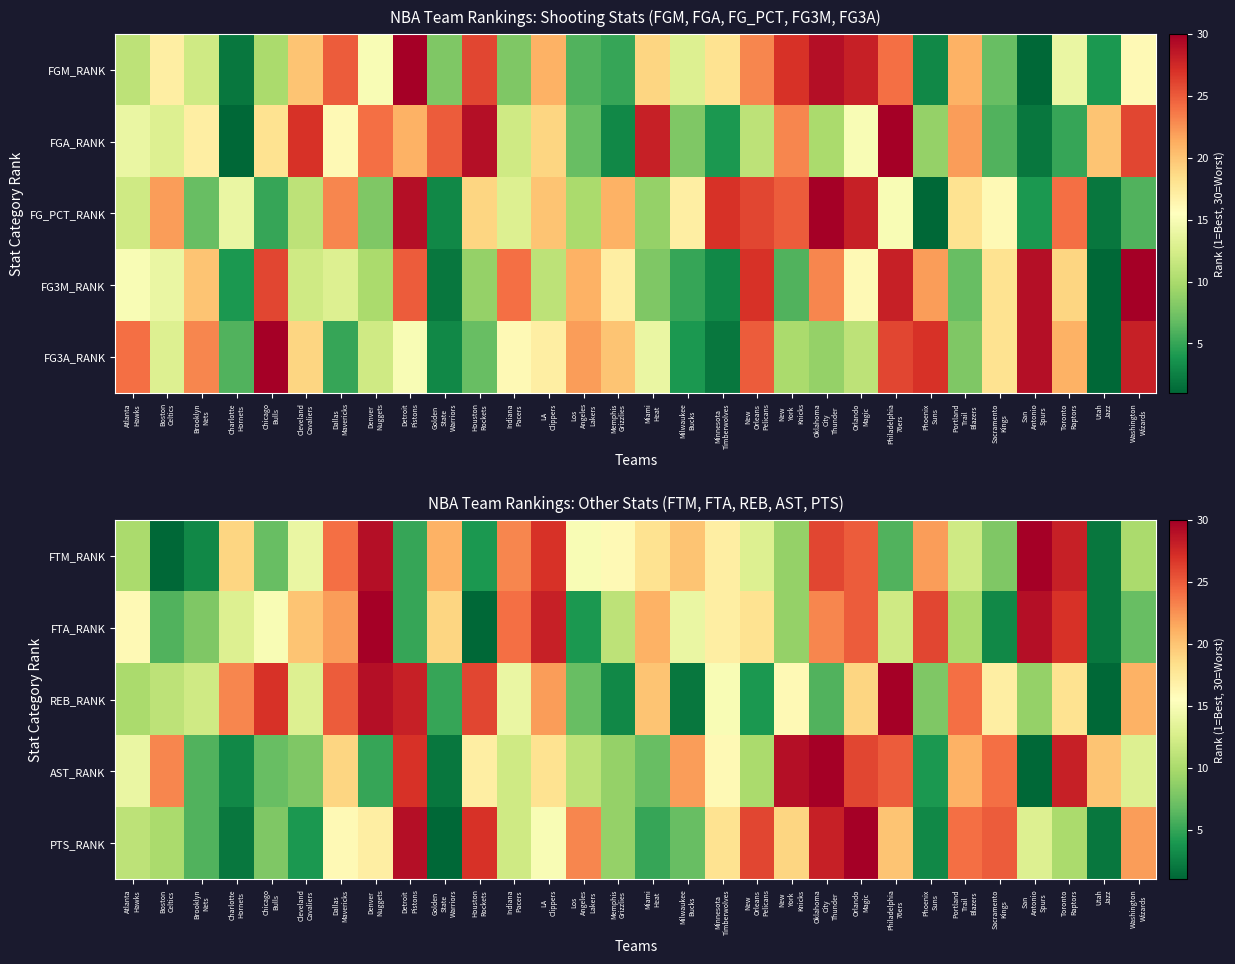

Is the value of FTA_RANK at San Antonio Spurs greater than the value of REB_RANK at San Antonio Spurs?

Yes